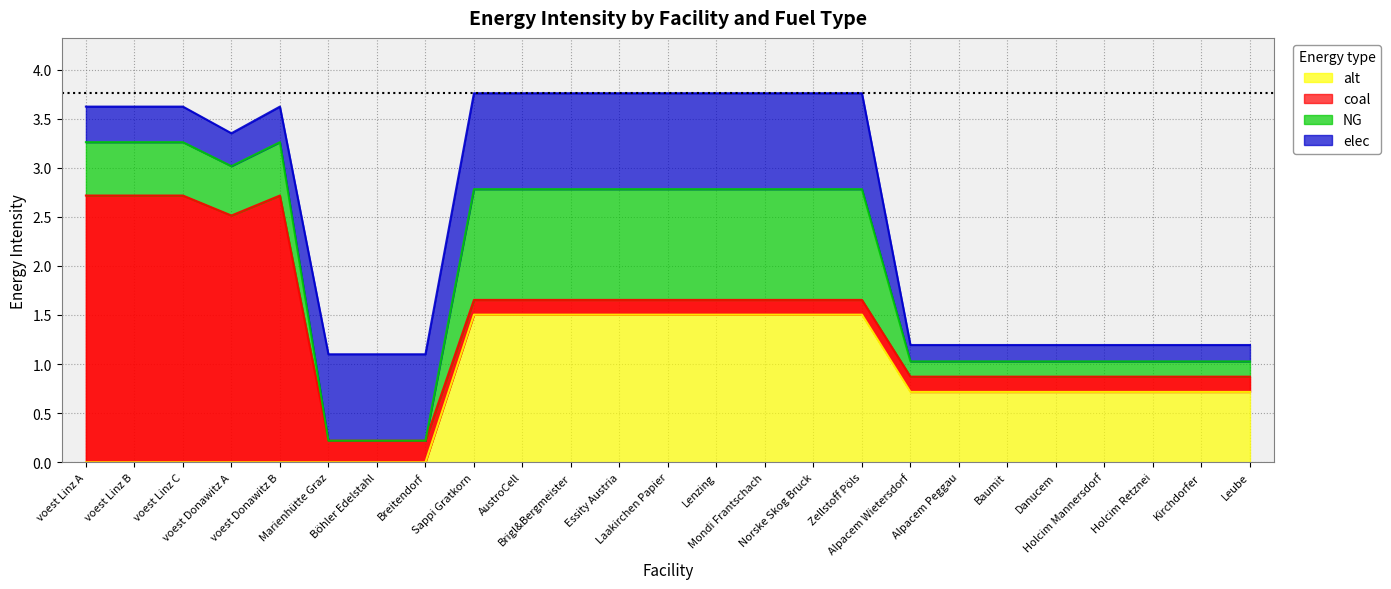

Rank the categories by elec value from lowest to highest.

Alpacem Wietersdorf, Alpacem Peggau, Baumit, Danucem, Holcim Mannersdorf, Holcim Retznei, Kirchdorfer, Leube, voest Donawitz A, voest Donawitz B, voest Linz A, voest Linz B, voest Linz C, Marienhütte Graz, Böhler Edelstahl, Breitendorf, Sappi Gratkorn, AustroCell, Brigl&Bergmeister, Essity Austria, Laakirchen Papier, Lenzing, Mondi Frantschach, Norske Skog Bruck, Zellstoff Pöls